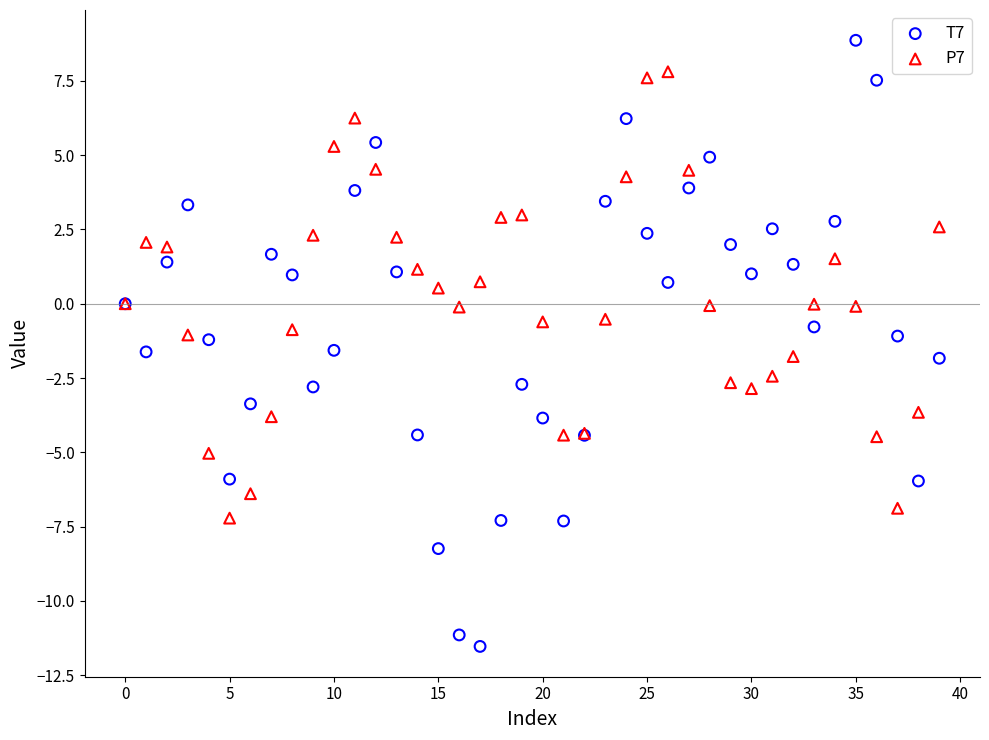

Which series reaches the minimum Y coordinate?

T7